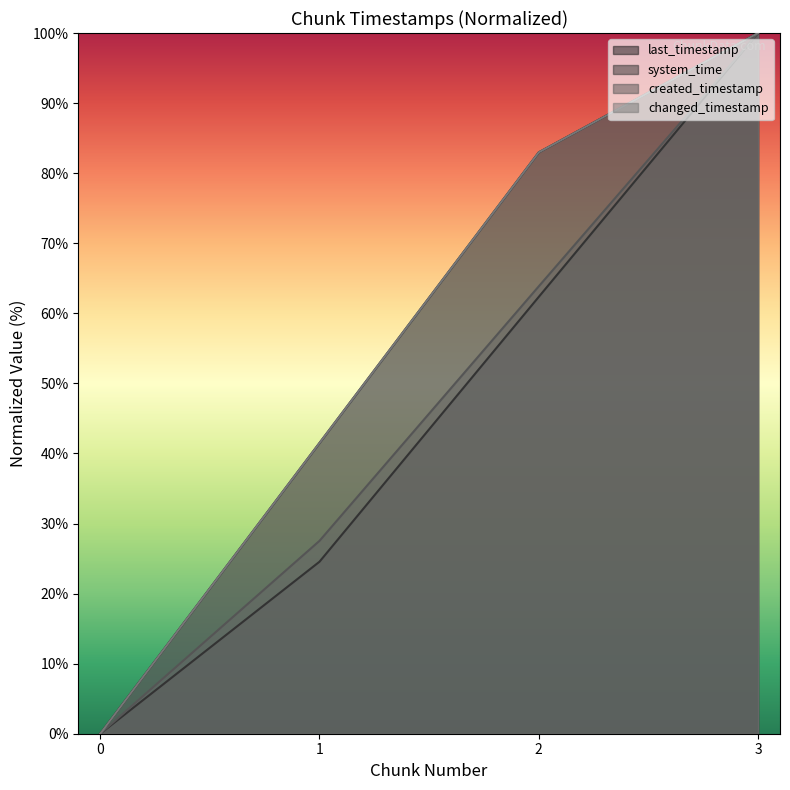

How many categories are shown in the chart?

4